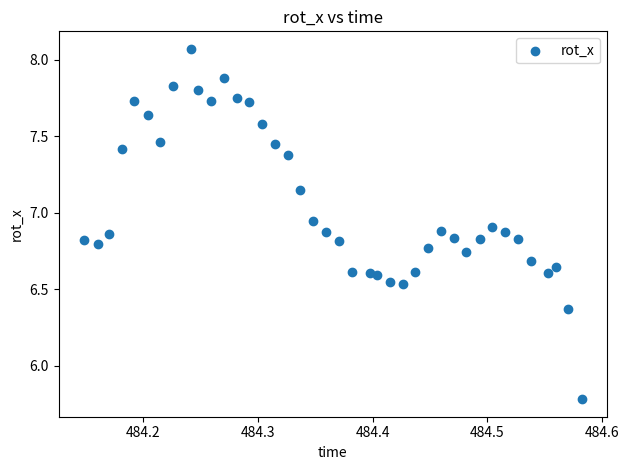

What Y value in the scatter plot is closest to 6?

5.8